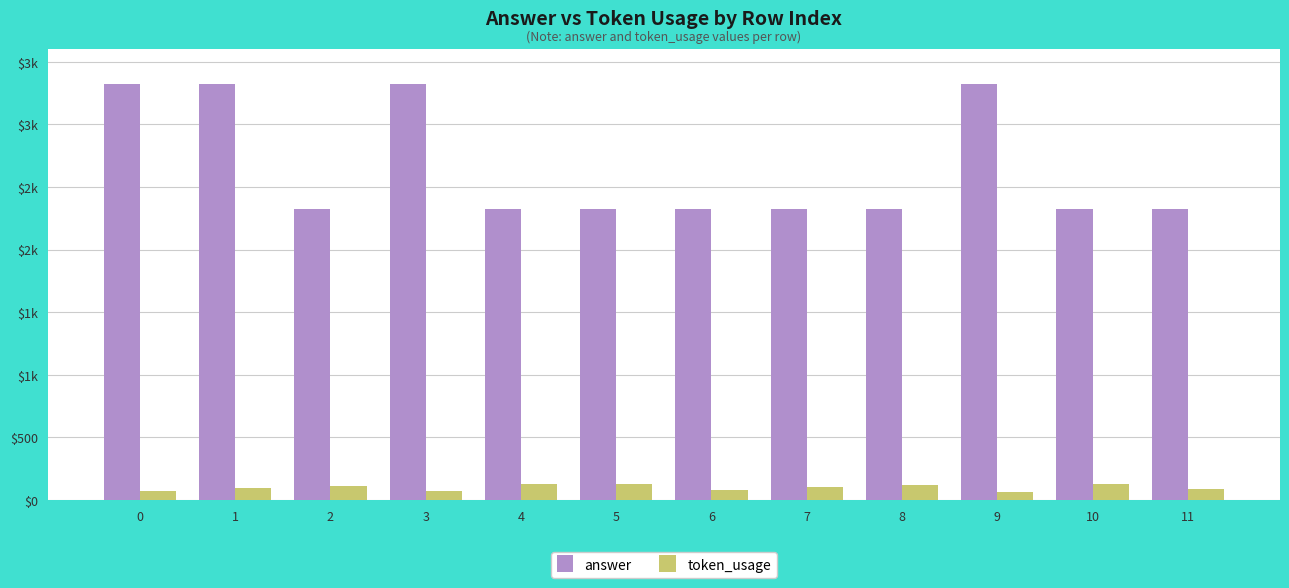

What are all the series names shown in the legend?

answer, token_usage